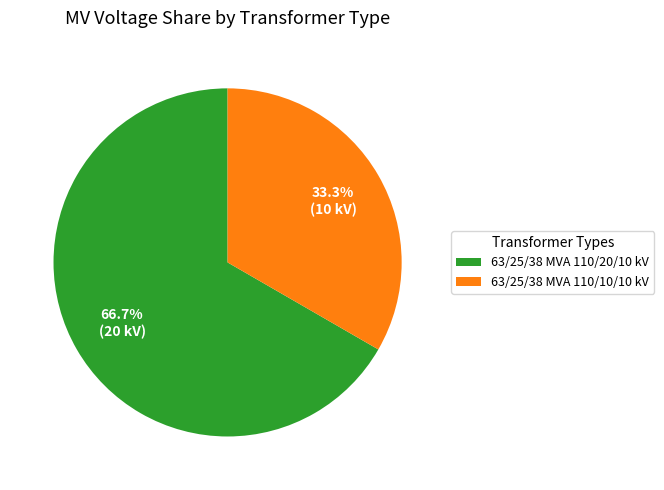

Which category has the smallest portion of the pie?

63/25/38 MVA 110/10/10 kV